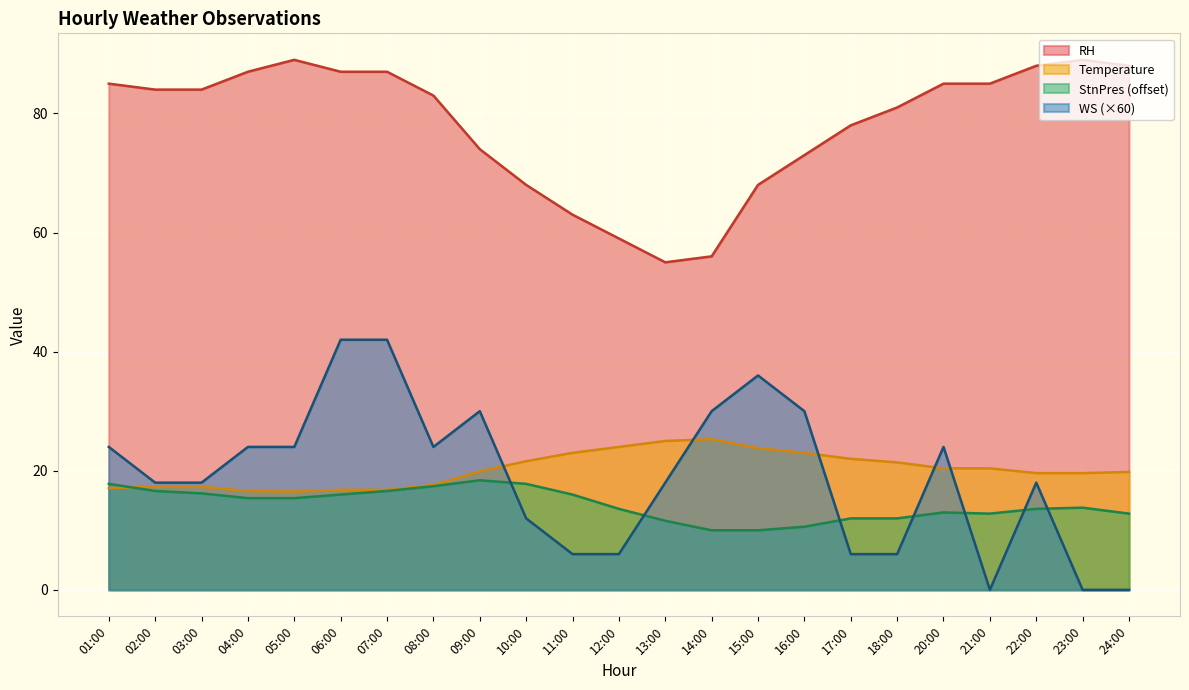

True or false: WS has a value of 6.5 at 02:00.

False